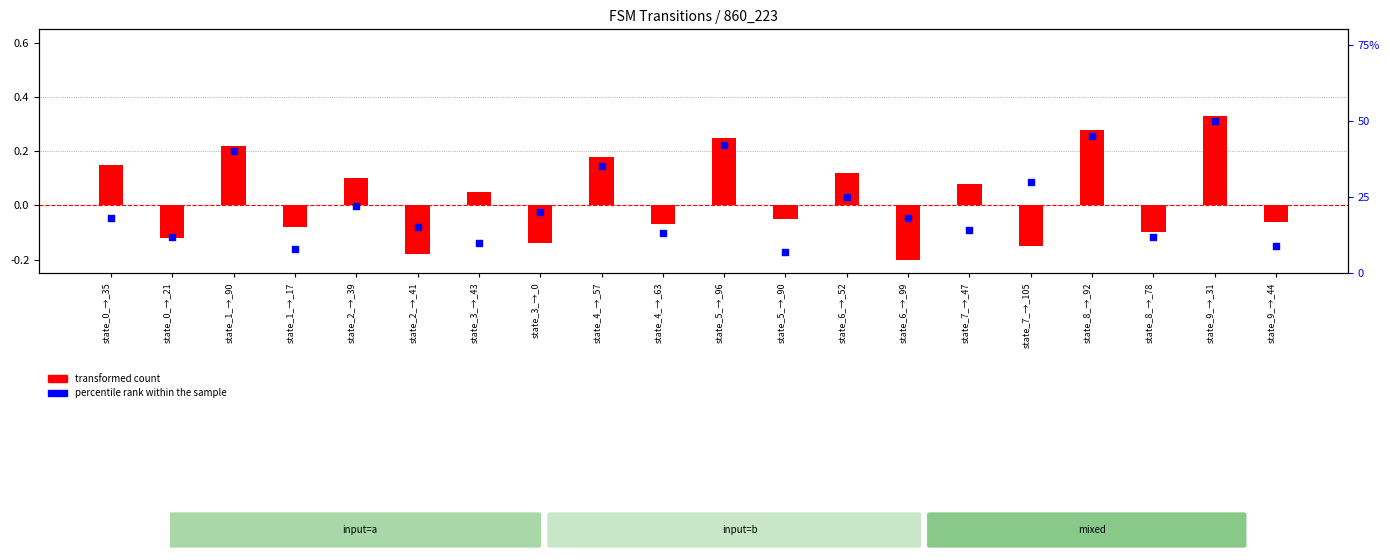

Is the value of percentile rank within the sample at state_8_→_92 greater than the value of transformed count at state_1_→_90?

Yes